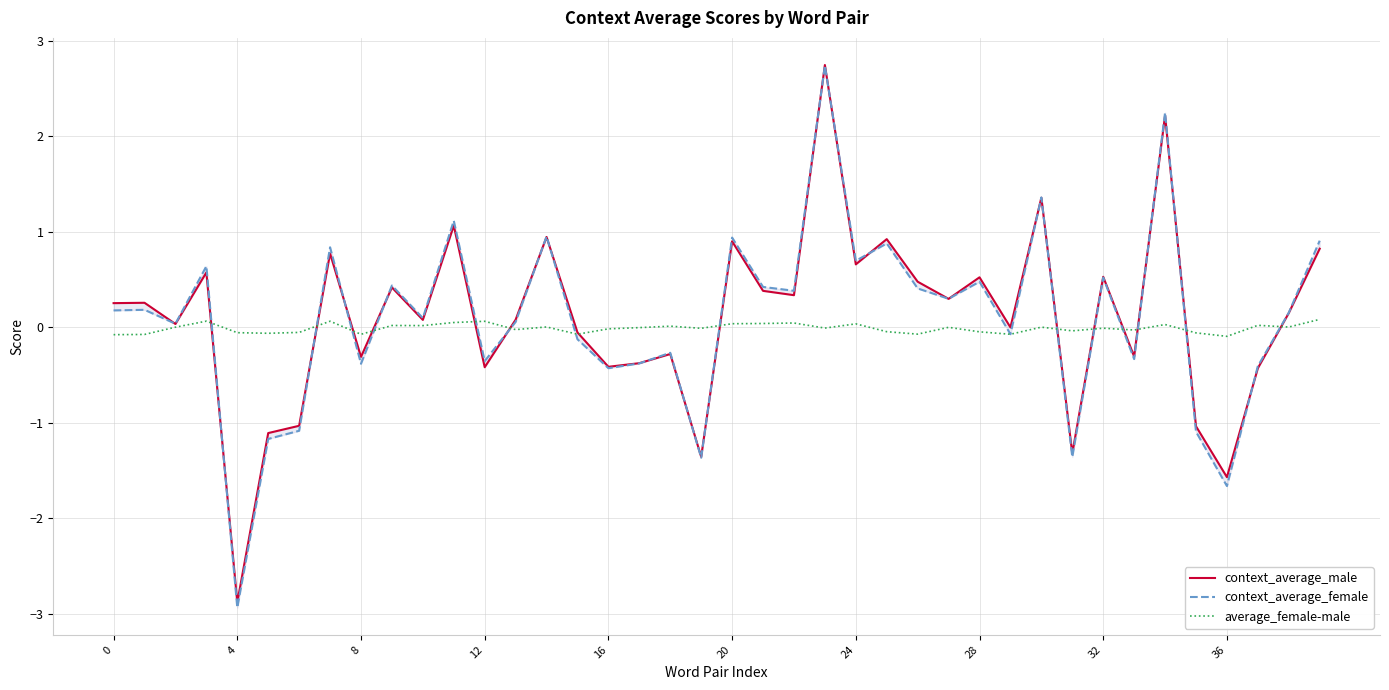

True or false: average_female-male has a value of 0.1 at 12.

True